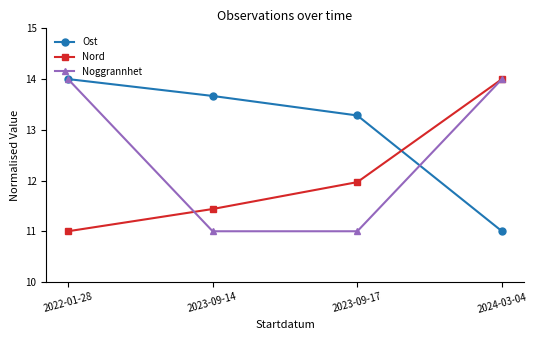

Is the value of Ost at 2023-09-14 greater than the value of Nord at 2024-03-04?

No